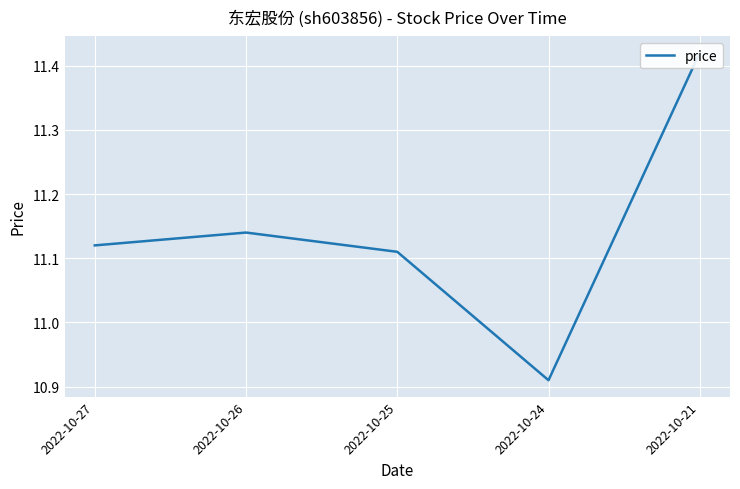

Reading right to left, list all the values displayed in this chart.

11.4	10.9	11.1	11.1	11.1